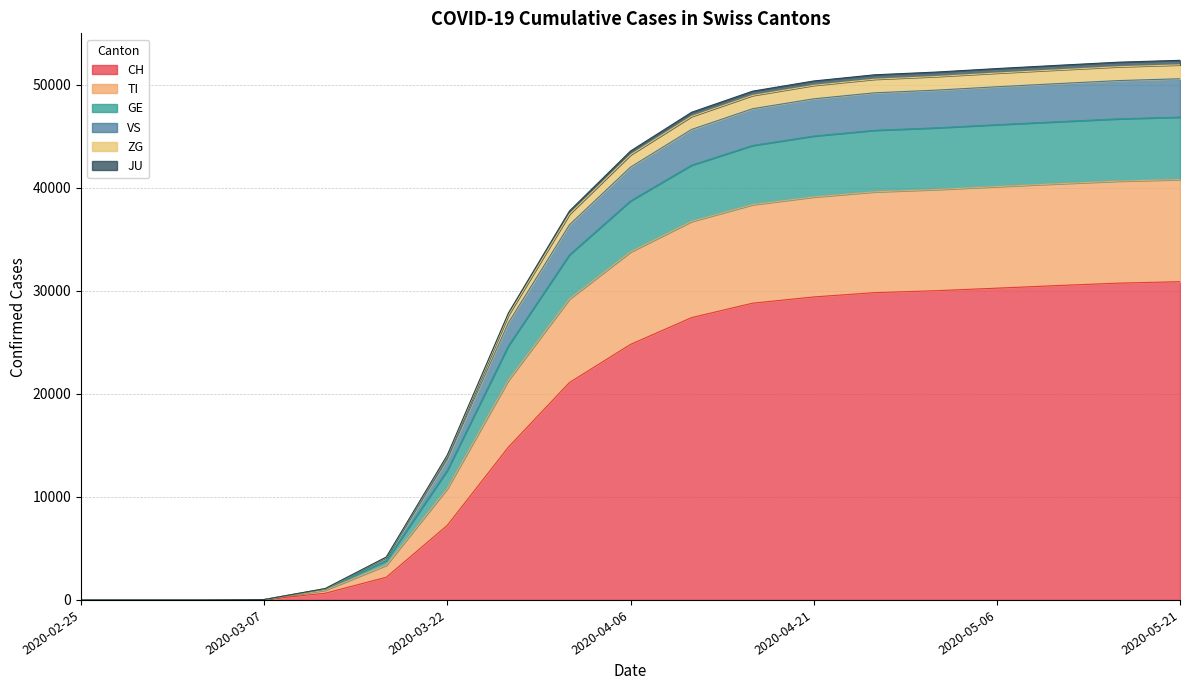

Count the number of categories in the chart.

19